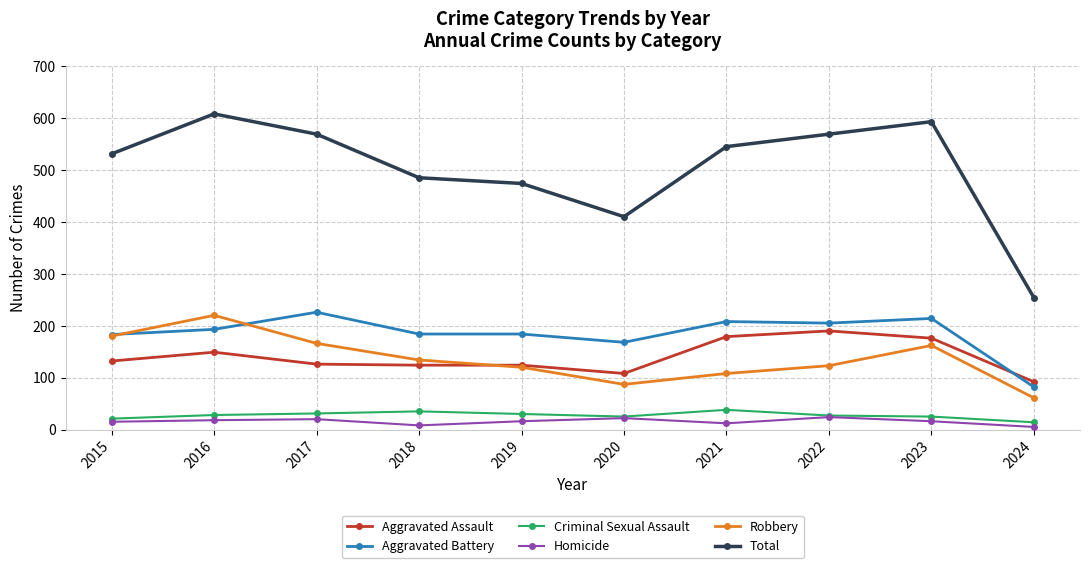

What value does the Robbery series have at 2024, to the nearest 50?

50